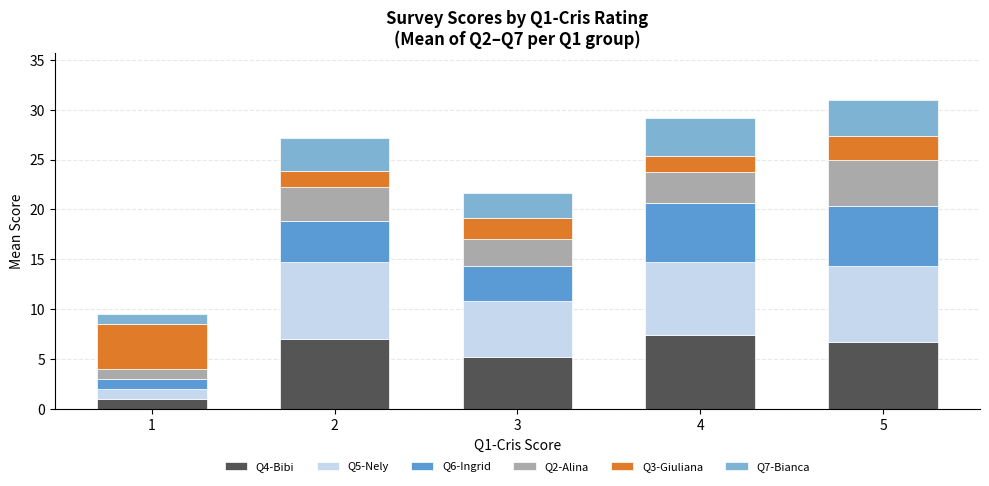

Reading left to right, transcribe the values for Q4-Bibi.

1=1.0	2=7.0	3=5.2	4=7.4	5=6.7